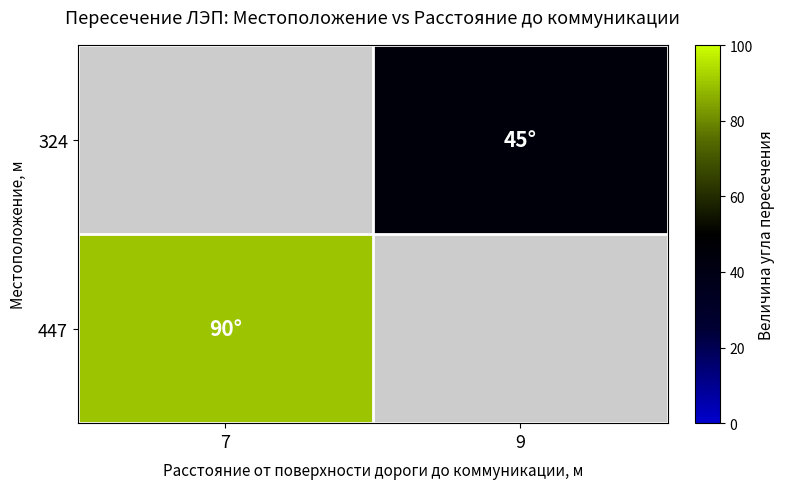

Is the value of 324 at 9 greater than the value of 447 at 9?

No